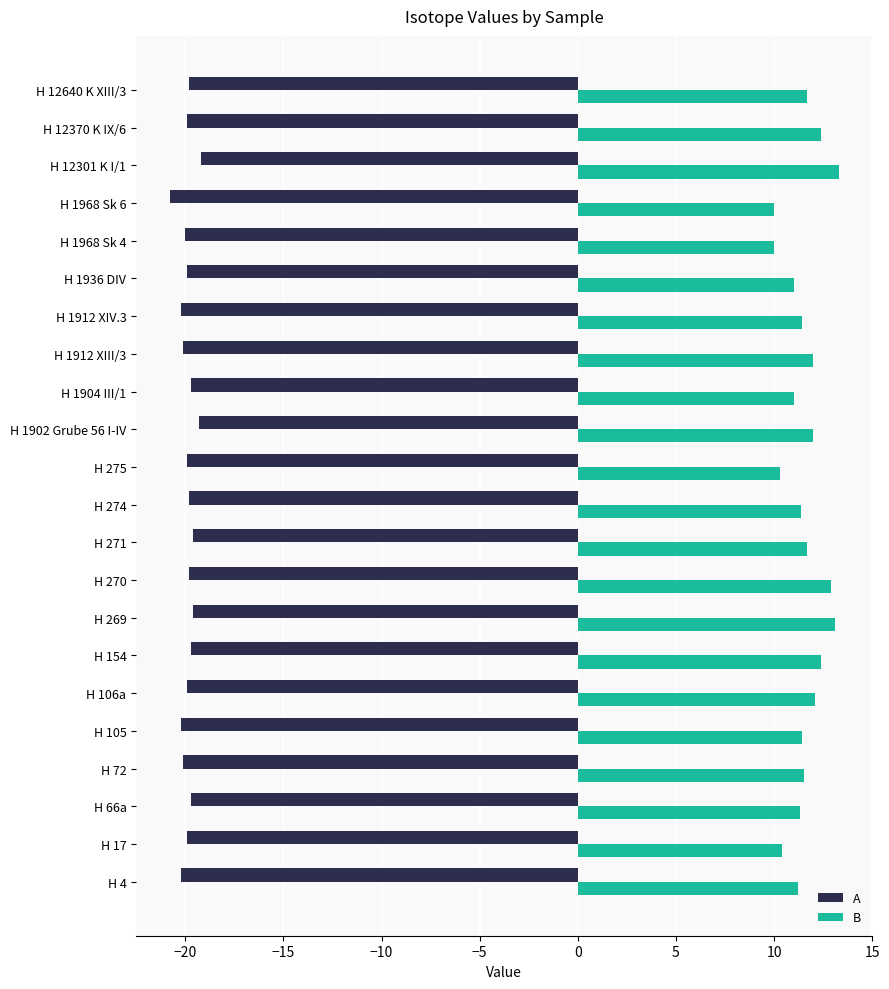

List the series in order of their overall mean, lowest first.

A, B